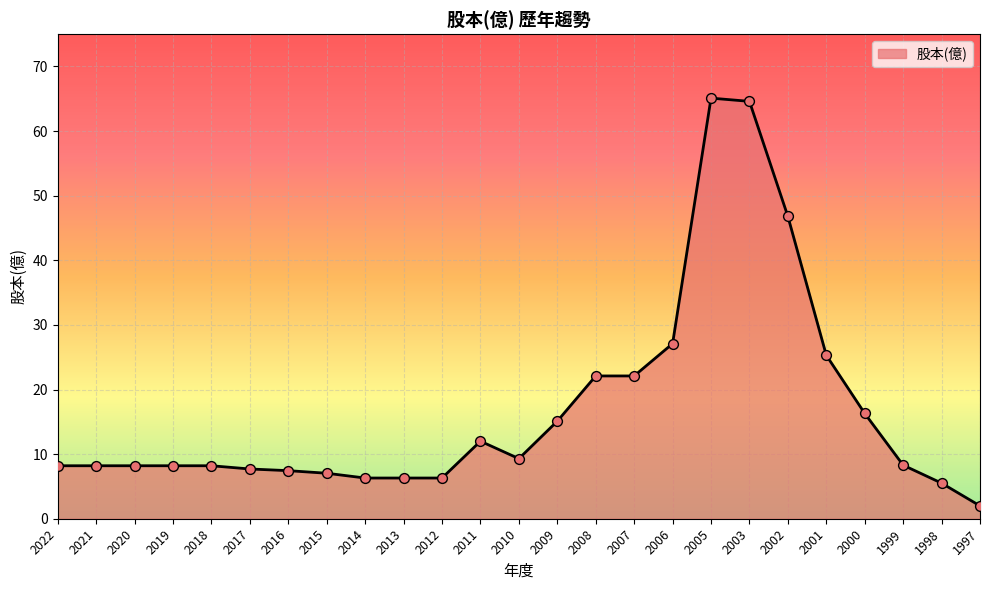

Between 2001 and 2003, which is larger?

2003